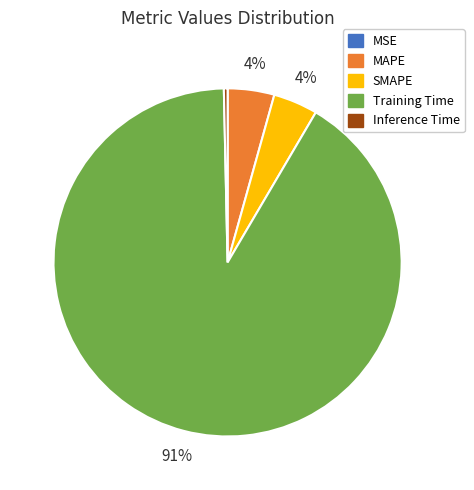

To the nearest percent, what is the combined percentage of MAPE and Training Time?

96%